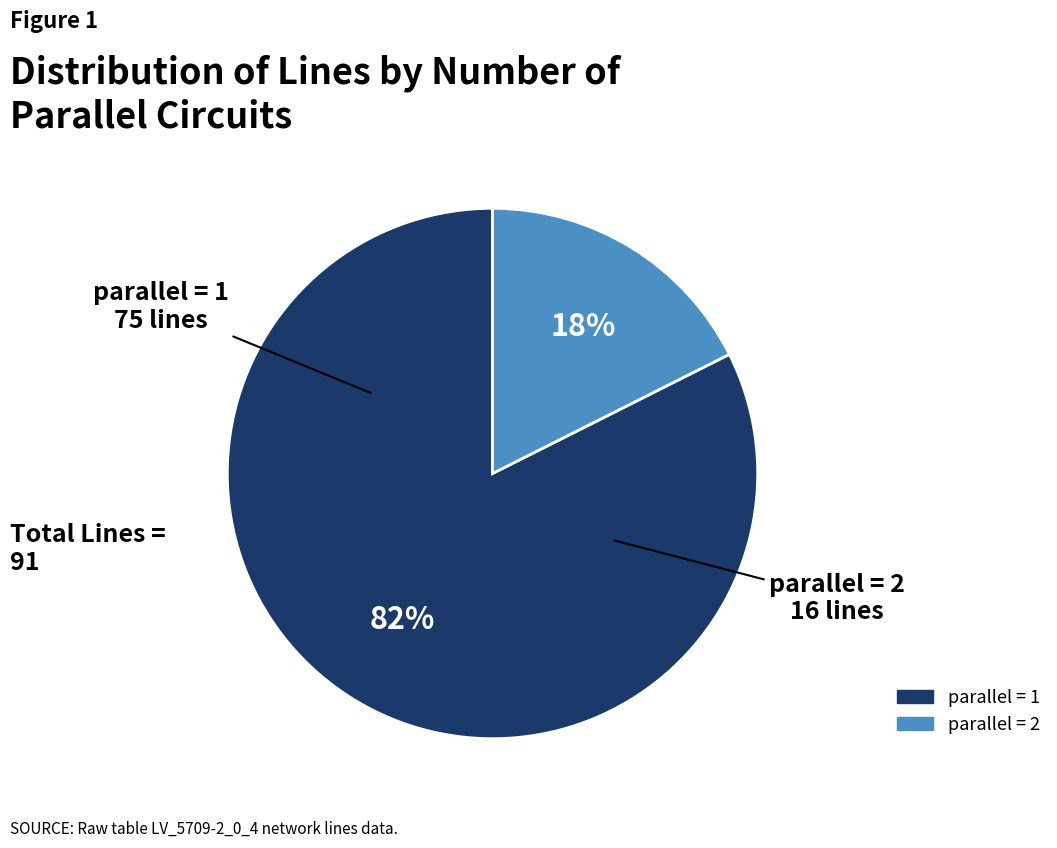

Is there a majority slice in this chart?

Yes